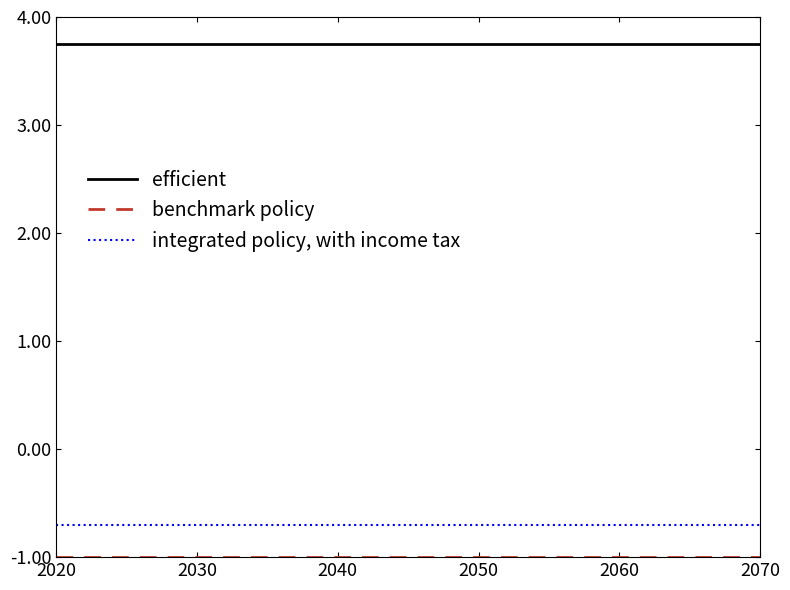

Which series has the largest total across all categories?

efficient